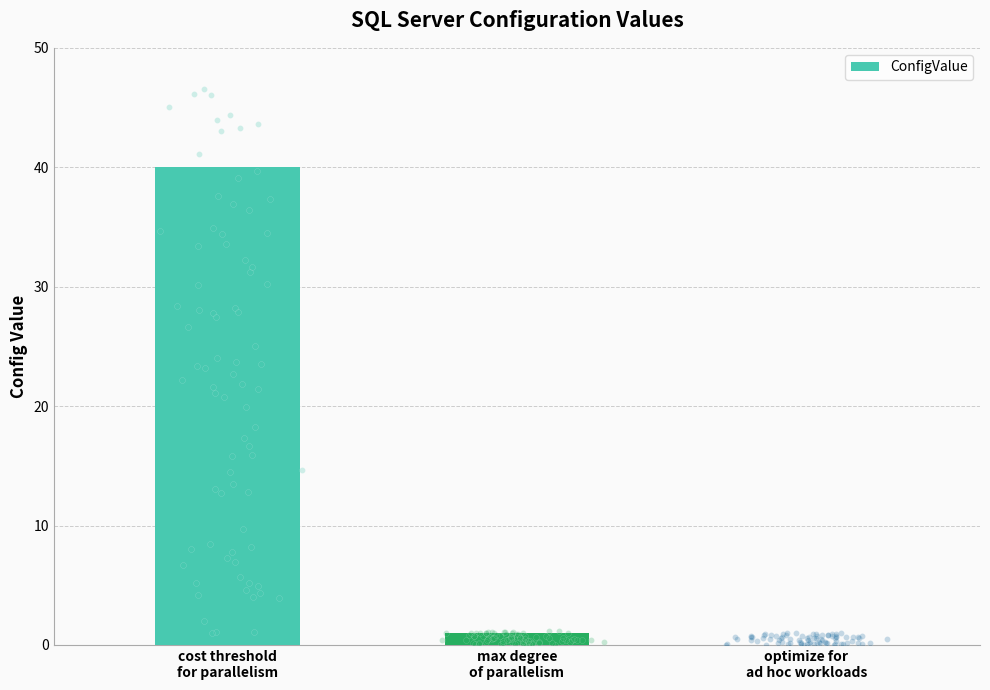

What is the change in value from cost threshold
for parallelism to max degree
of parallelism?

-39